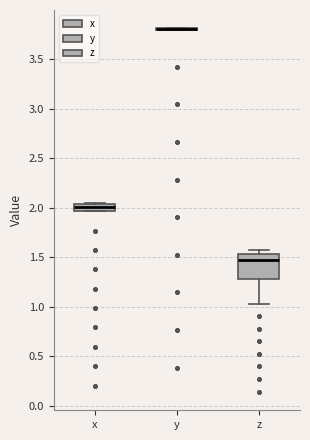

Comparing the boxes themselves (not the whiskers), which one is the tallest?

z